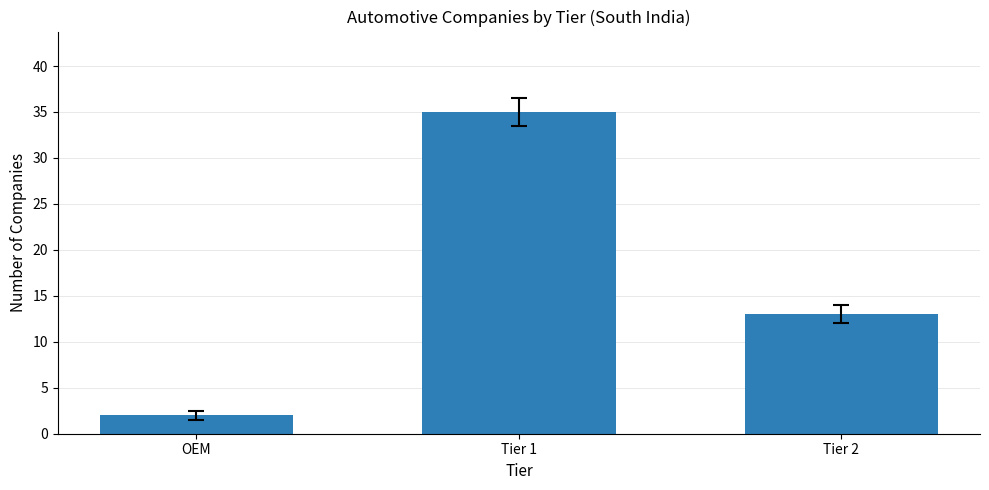

Are the bars horizontal?

No